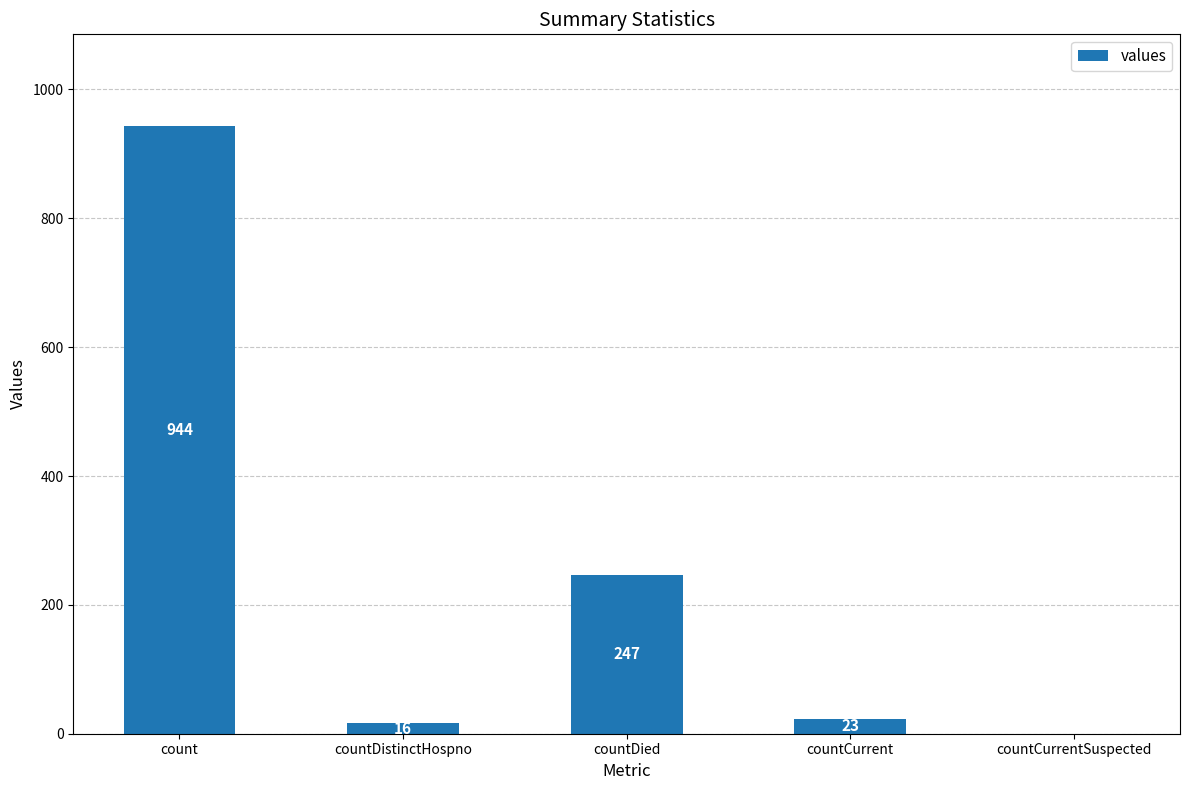

Reading left to right, what are all the values shown in this chart?

count=944	countDistinctHospno=16	countDied=247	countCurrent=23	countCurrentSuspected=0